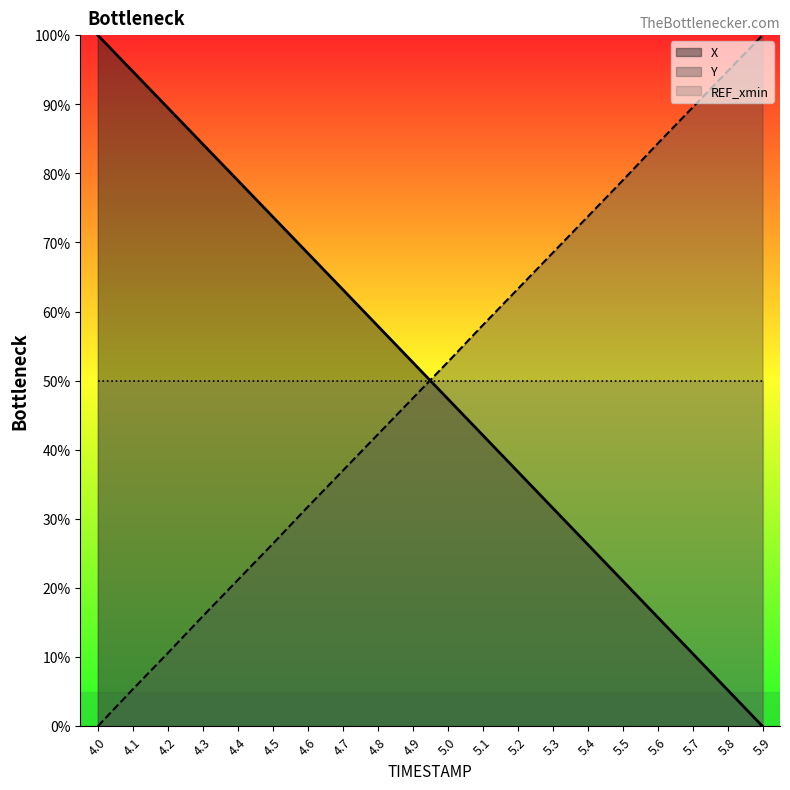

What is the label of the 17th point from the right?

4.3